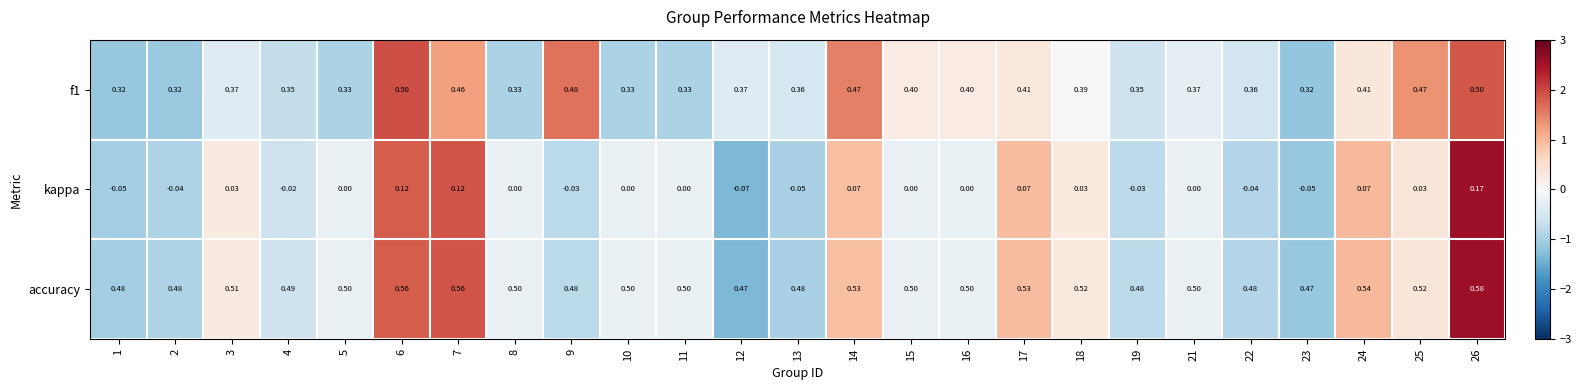

Which series has the largest total across all categories?

accuracy